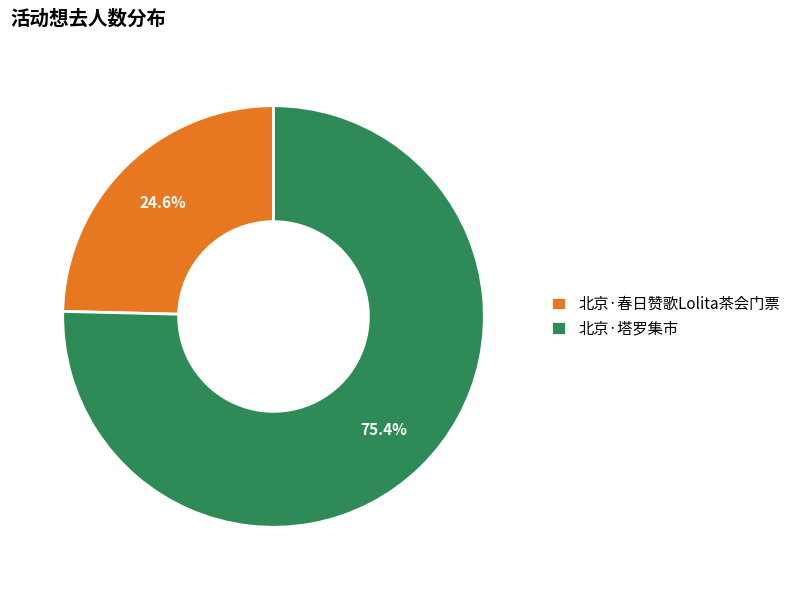

To the nearest percent, what is the average slice percentage?

50%